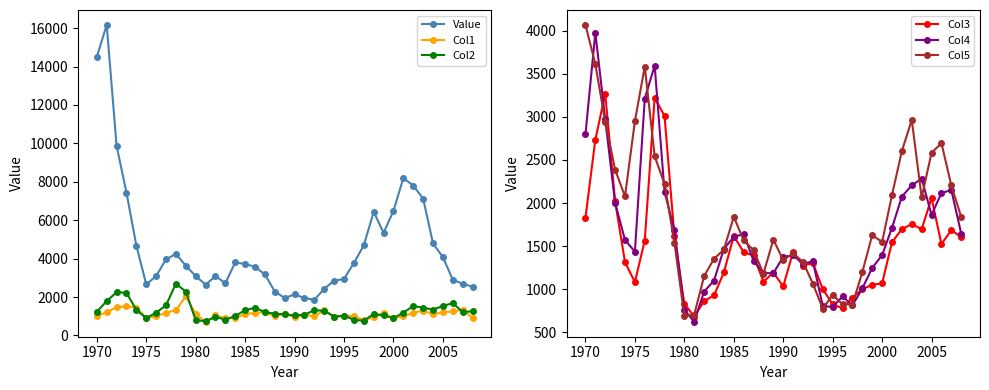

The Col1 series shows 1111.8 at 1980. True or false?

True